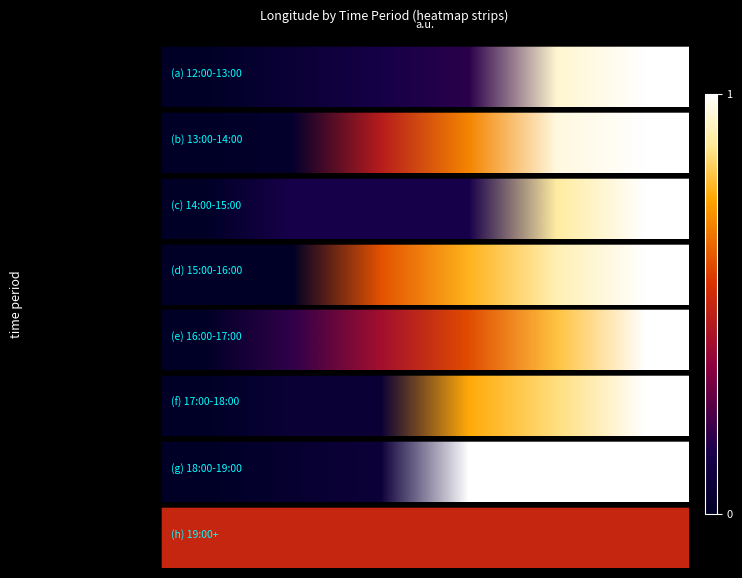

What is the total value across all series at SOG~9.0?

7.0